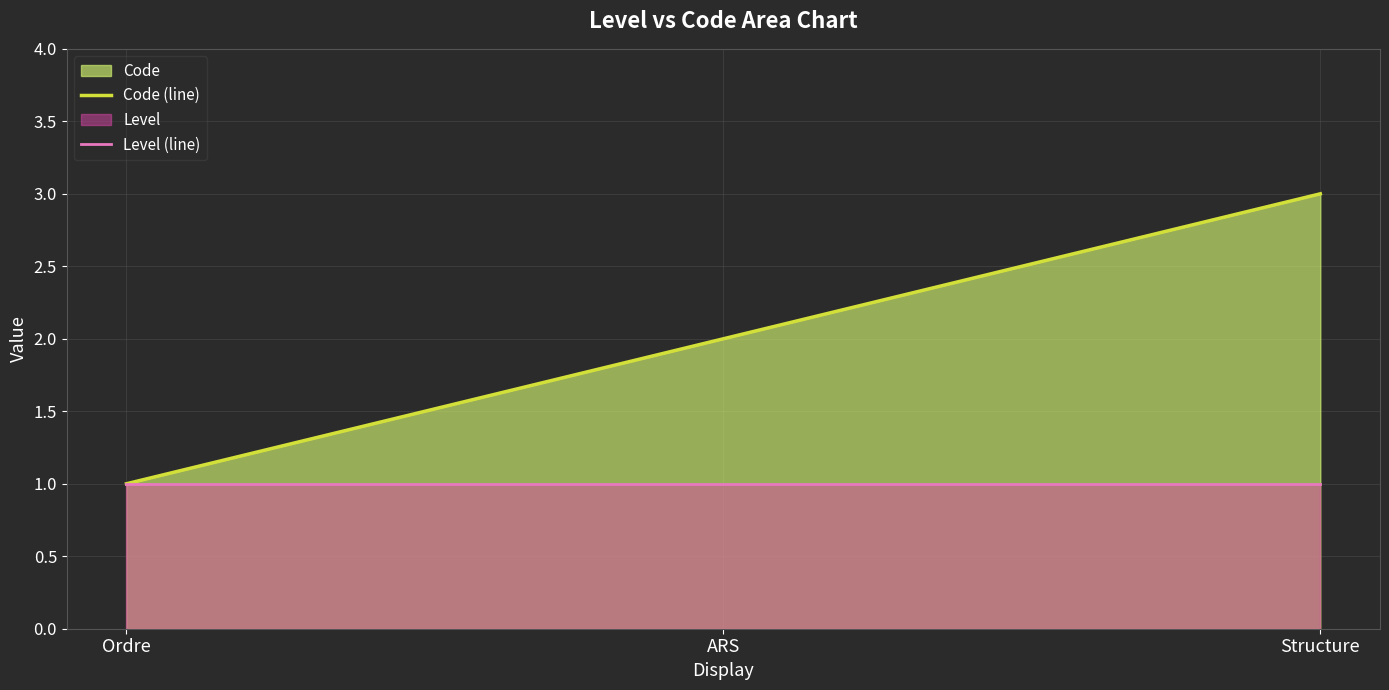

What is the difference between the highest and lowest values at Structure?

2